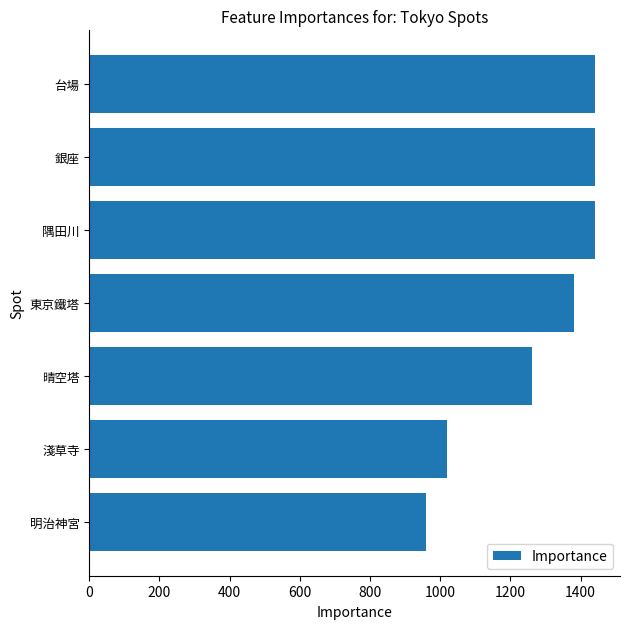

What is the difference between the maximum and minimum values?

480